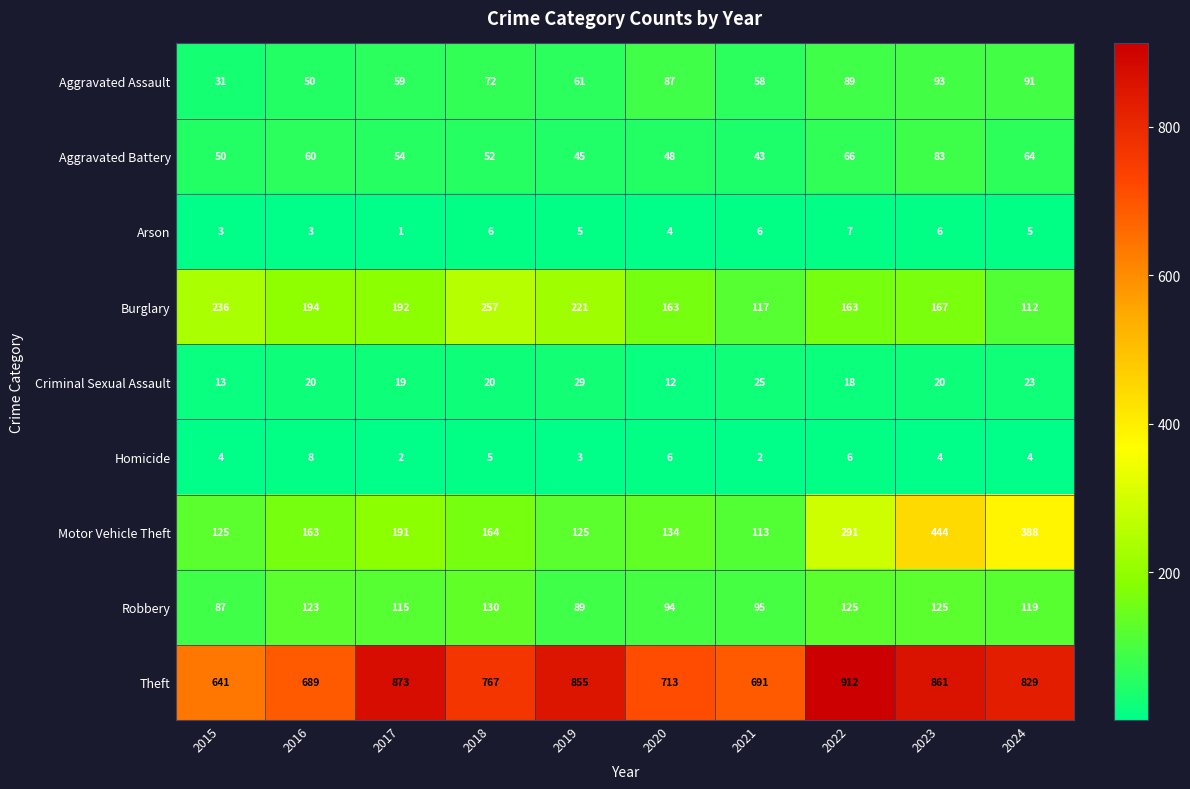

What is the average value of the Burglary series?

182